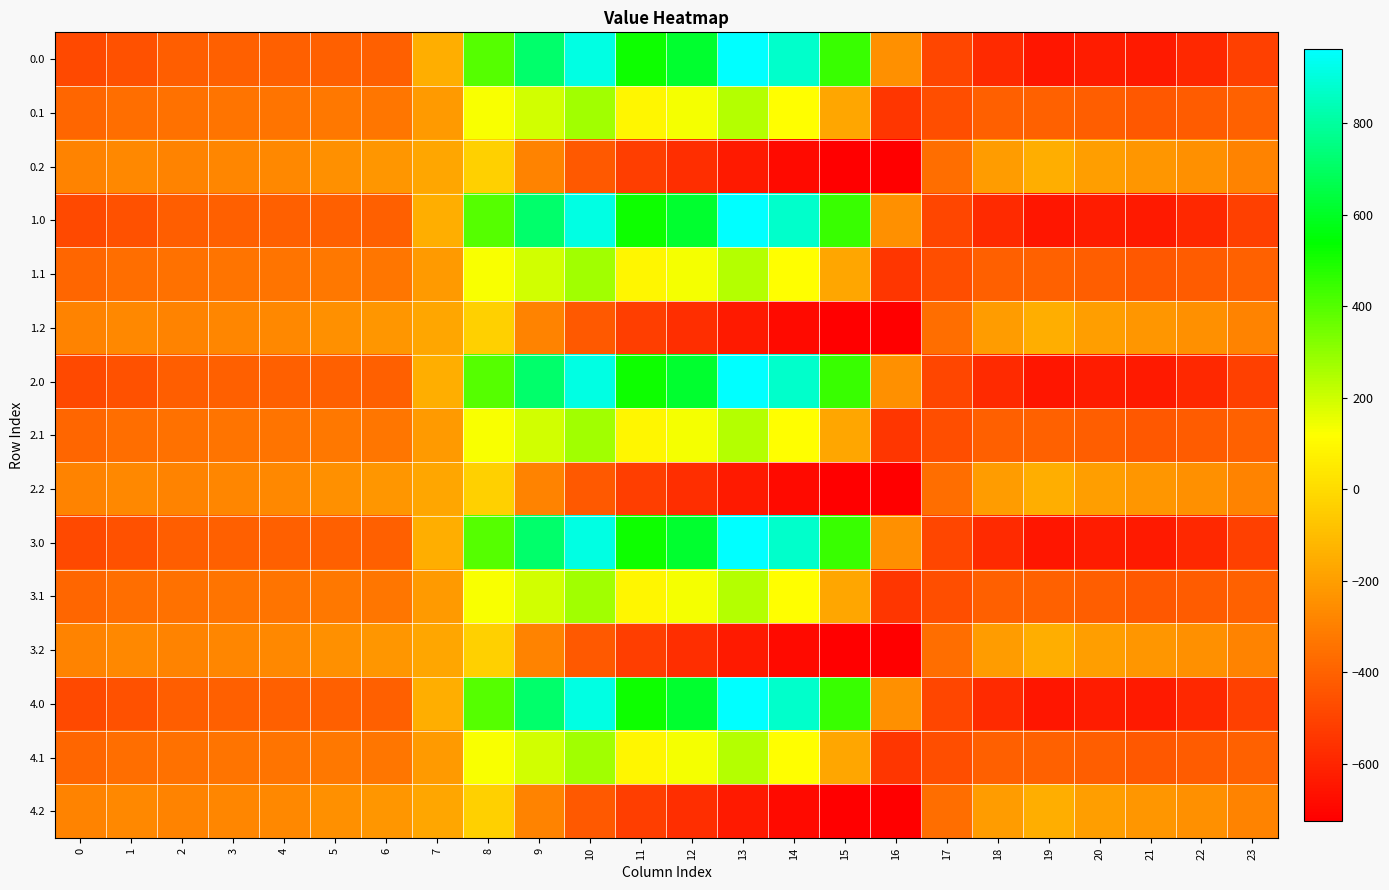

Reading left to right, what are all the values shown in this chart?

0.0: 0=-482.0	1=-449.5	2=-410.3	3=-404.4	4=-404.9	5=-403.8	6=-408.0	7=-150.1	8=395.3	9=716.9	10=916.2	11=516.0	12=619.4	13=962.7	14=870.3	15=443.0	16=-250.9	17=-494.8	18=-586.7	19=-649.2	20=-629.9	21=-638.4	22=-592.3	23=-511.3
0.1: 0=-384.6	1=-361.1	2=-347.9	3=-342.7	4=-339.6	5=-325.7	6=-332.2	7=-217.1	8=125.2	9=191.1	10=274.1	11=87.0	12=134.6	13=241.5	14=113.7	15=-173.1	16=-547.3	17=-466.6	18=-405.4	19=-400.2	20=-414.5	21=-432.4	22=-419.9	23=-399.4
0.2: 0=-287.1	1=-272.7	2=-285.5	3=-281.0	4=-274.4	5=-245.0	6=-228.8	7=-176.6	8=-35.3	9=-288.5	10=-423.5	11=-520.6	12=-571.2	13=-640.4	14=-687.4	15=-725.8	16=-726.6	17=-362.4	18=-210.0	19=-151.0	20=-199.2	21=-226.4	22=-247.4	23=-287.5
1.0: 0=-482.0	1=-449.5	2=-410.3	3=-404.4	4=-404.9	5=-403.8	6=-408.0	7=-150.1	8=395.3	9=716.9	10=916.2	11=516.0	12=619.4	13=962.7	14=870.3	15=443.0	16=-250.9	17=-494.8	18=-586.7	19=-649.2	20=-629.9	21=-638.4	22=-592.3	23=-511.3
1.1: 0=-384.6	1=-361.1	2=-347.9	3=-342.7	4=-339.6	5=-325.7	6=-332.2	7=-217.1	8=125.2	9=191.1	10=274.1	11=87.0	12=134.6	13=241.5	14=113.7	15=-173.1	16=-547.3	17=-466.6	18=-405.4	19=-400.2	20=-414.5	21=-432.4	22=-419.9	23=-399.4
1.2: 0=-287.1	1=-272.7	2=-285.5	3=-281.0	4=-274.4	5=-245.0	6=-228.8	7=-176.6	8=-35.3	9=-288.5	10=-423.5	11=-520.6	12=-571.2	13=-640.4	14=-687.4	15=-725.8	16=-726.6	17=-362.4	18=-210.0	19=-151.0	20=-199.2	21=-226.4	22=-247.4	23=-287.5
2.0: 0=-482.0	1=-449.5	2=-410.3	3=-404.4	4=-404.9	5=-403.8	6=-408.0	7=-150.1	8=395.3	9=716.9	10=916.2	11=516.0	12=619.4	13=962.7	14=870.3	15=443.0	16=-250.9	17=-494.8	18=-586.7	19=-649.2	20=-629.9	21=-638.4	22=-592.3	23=-511.3
2.1: 0=-384.6	1=-361.1	2=-347.9	3=-342.7	4=-339.6	5=-325.7	6=-332.2	7=-217.1	8=125.2	9=191.1	10=274.1	11=87.0	12=134.6	13=241.5	14=113.7	15=-173.1	16=-547.3	17=-466.6	18=-405.4	19=-400.2	20=-414.5	21=-432.4	22=-419.9	23=-399.4
2.2: 0=-287.1	1=-272.7	2=-285.5	3=-281.0	4=-274.4	5=-245.0	6=-228.8	7=-176.6	8=-35.3	9=-288.5	10=-423.5	11=-520.6	12=-571.2	13=-640.4	14=-687.4	15=-725.8	16=-726.6	17=-362.4	18=-210.0	19=-151.0	20=-199.2	21=-226.4	22=-247.4	23=-287.5
3.0: 0=-482.0	1=-449.5	2=-410.3	3=-404.4	4=-404.9	5=-403.8	6=-408.0	7=-150.1	8=395.3	9=716.9	10=916.2	11=516.0	12=619.4	13=962.7	14=870.3	15=443.0	16=-250.9	17=-494.8	18=-586.7	19=-649.2	20=-629.9	21=-638.4	22=-592.3	23=-511.3
3.1: 0=-384.6	1=-361.1	2=-347.9	3=-342.7	4=-339.6	5=-325.7	6=-332.2	7=-217.1	8=125.2	9=191.1	10=274.1	11=87.0	12=134.6	13=241.5	14=113.7	15=-173.1	16=-547.3	17=-466.6	18=-405.4	19=-400.2	20=-414.5	21=-432.4	22=-419.9	23=-399.4
3.2: 0=-287.1	1=-272.7	2=-285.5	3=-281.0	4=-274.4	5=-245.0	6=-228.8	7=-176.6	8=-35.3	9=-288.5	10=-423.5	11=-520.6	12=-571.2	13=-640.4	14=-687.4	15=-725.8	16=-726.6	17=-362.4	18=-210.0	19=-151.0	20=-199.2	21=-226.4	22=-247.4	23=-287.5
4.0: 0=-482.0	1=-449.5	2=-410.3	3=-404.4	4=-404.9	5=-403.8	6=-408.0	7=-150.1	8=395.3	9=716.9	10=916.2	11=516.0	12=619.4	13=962.7	14=870.3	15=443.0	16=-250.9	17=-494.8	18=-586.7	19=-649.2	20=-629.9	21=-638.4	22=-592.3	23=-511.3
4.1: 0=-384.6	1=-361.1	2=-347.9	3=-342.7	4=-339.6	5=-325.7	6=-332.2	7=-217.1	8=125.2	9=191.1	10=274.1	11=87.0	12=134.6	13=241.5	14=113.7	15=-173.1	16=-547.3	17=-466.6	18=-405.4	19=-400.2	20=-414.5	21=-432.4	22=-419.9	23=-399.4
4.2: 0=-287.1	1=-272.7	2=-285.5	3=-281.0	4=-274.4	5=-245.0	6=-228.8	7=-176.6	8=-35.3	9=-288.5	10=-423.5	11=-520.6	12=-571.2	13=-640.4	14=-687.4	15=-725.8	16=-726.6	17=-362.4	18=-210.0	19=-151.0	20=-199.2	21=-226.4	22=-247.4	23=-287.5